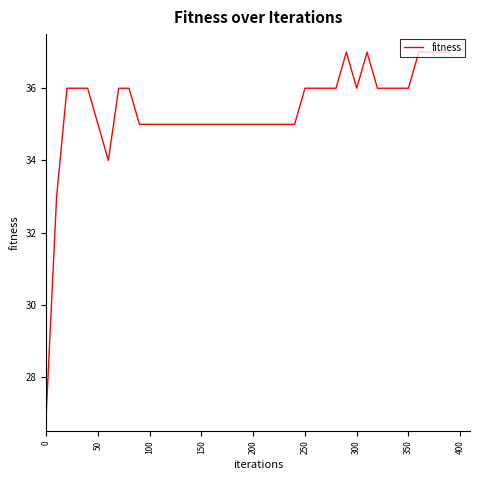

What is the greatest value displayed?

37